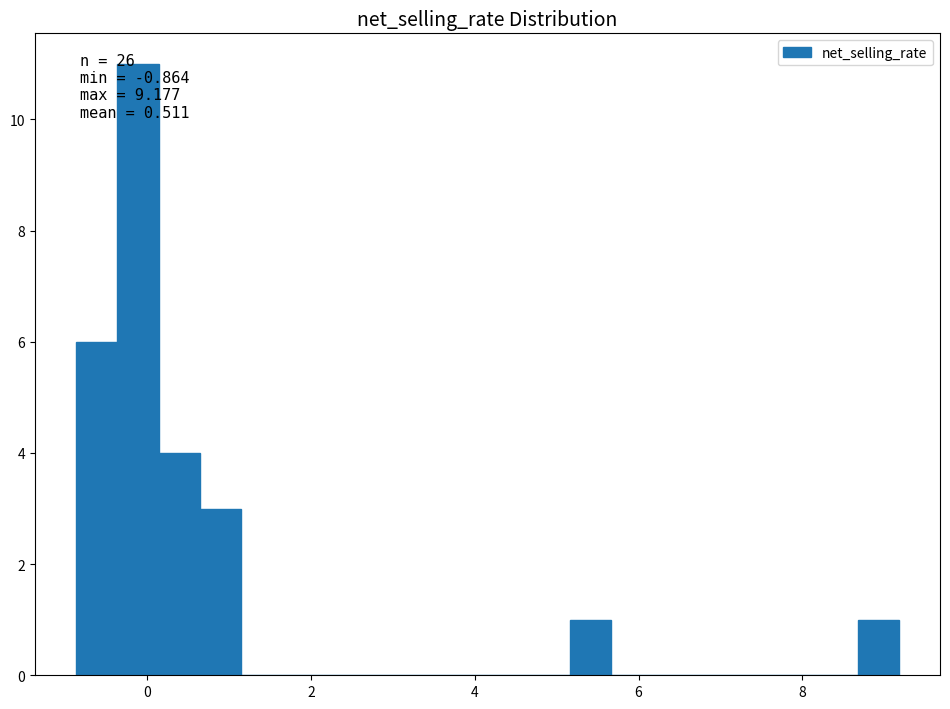

Around what value on the x-axis is the tallest bar? Give the approximate position of its centre, as read against the axis.

-0.2